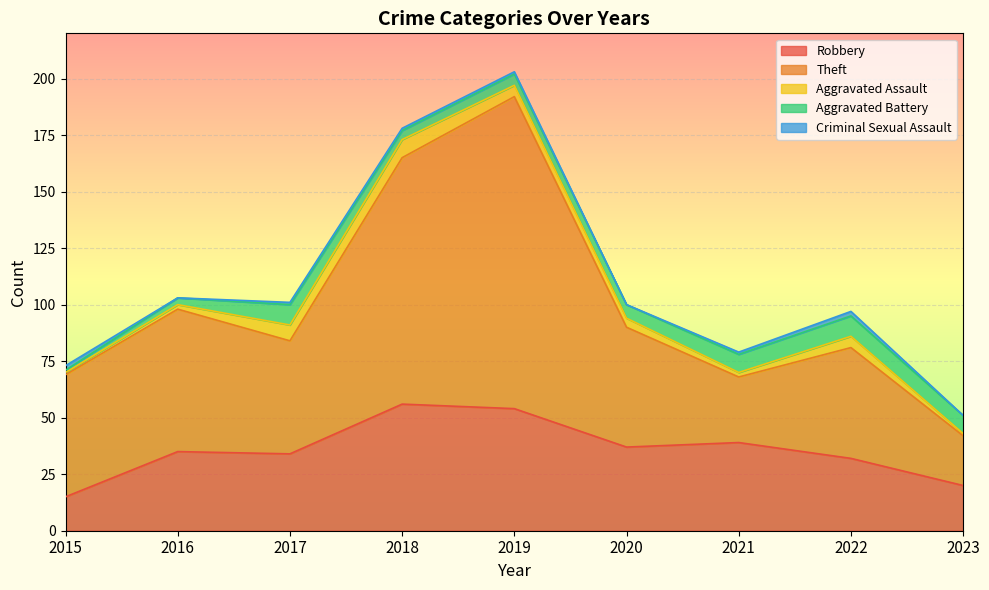

Where do Robbery and Theft first cross each other?

2020 and 2021